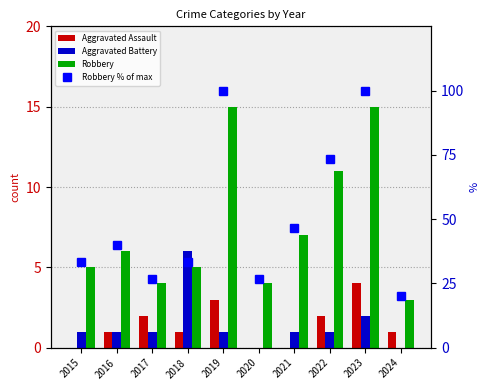

At which label does Robbery % of max first exceed 40?

2019